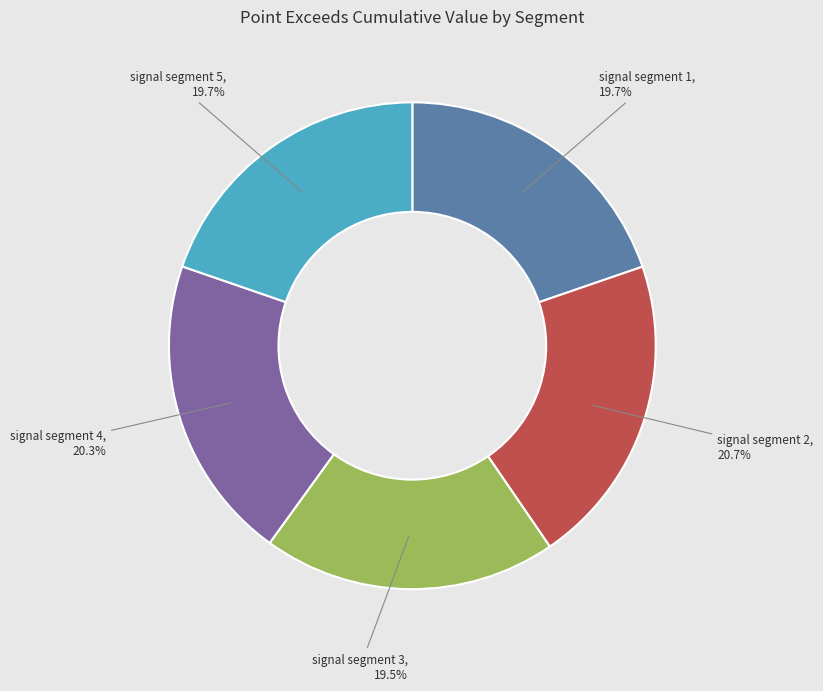

Is the sum of signal segment 1 and signal segment 5 greater than half?

No